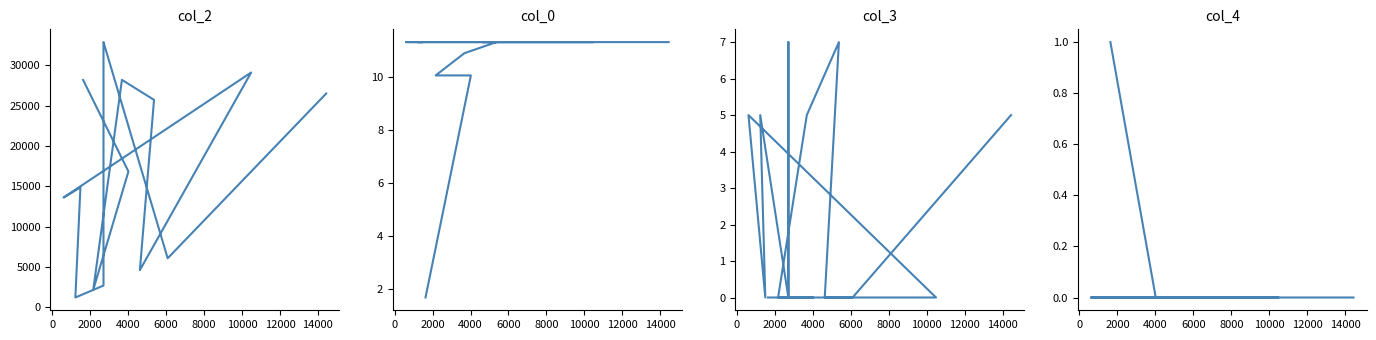

Reading right to left, transcribe all the data shown in this chart.

col_2: 26515.0	6086.0	32892.0	32413.0	15941.0	2706.0	1224.0	14875.0	13622.0	29127.0	4622.0	25729.0	28212.0	2165.0	16850.0	28201.0
col_0: 11.3	11.3	11.3	11.3	11.3	11.3	11.3	11.3	11.3	11.3	11.3	11.3	10.9	10.0	10.0	1.7
col_3: 5.0	0.0	0.0	7.0	7.0	0.0	5.0	0.0	5.0	0.0	0.0	7.0	5.0	0.0	0.0	0.0
col_4: 0.0	0.0	0.0	0.0	0.0	0.0	0.0	0.0	0.0	0.0	0.0	0.0	0.0	0.0	0.0	1.0